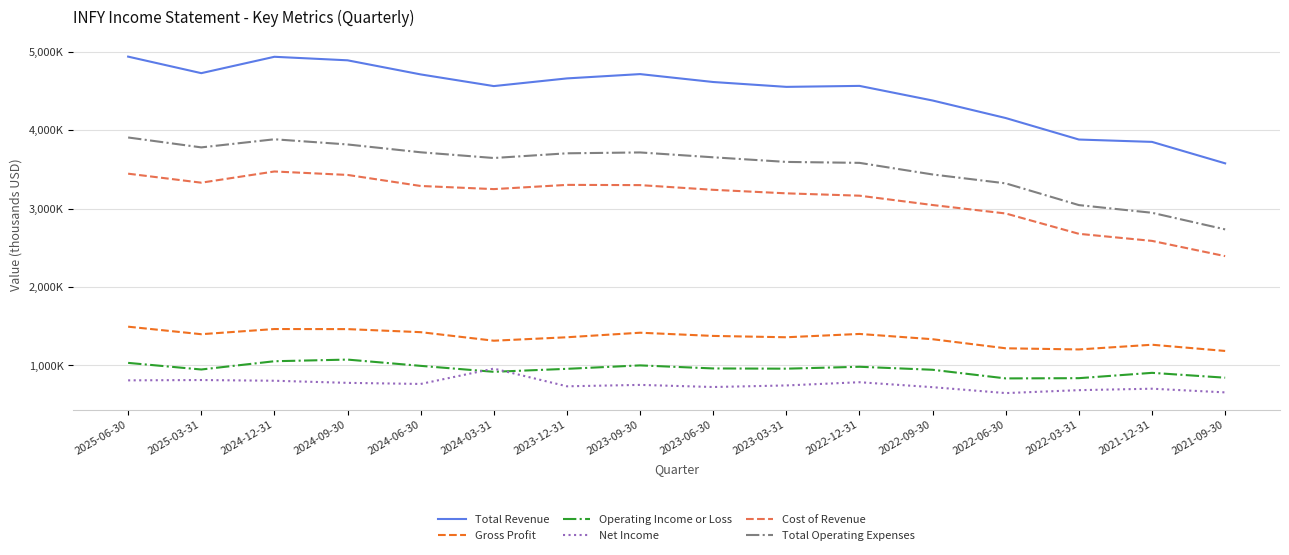

True or false: Cost of Revenue and Gross Profit cross at least once.

False